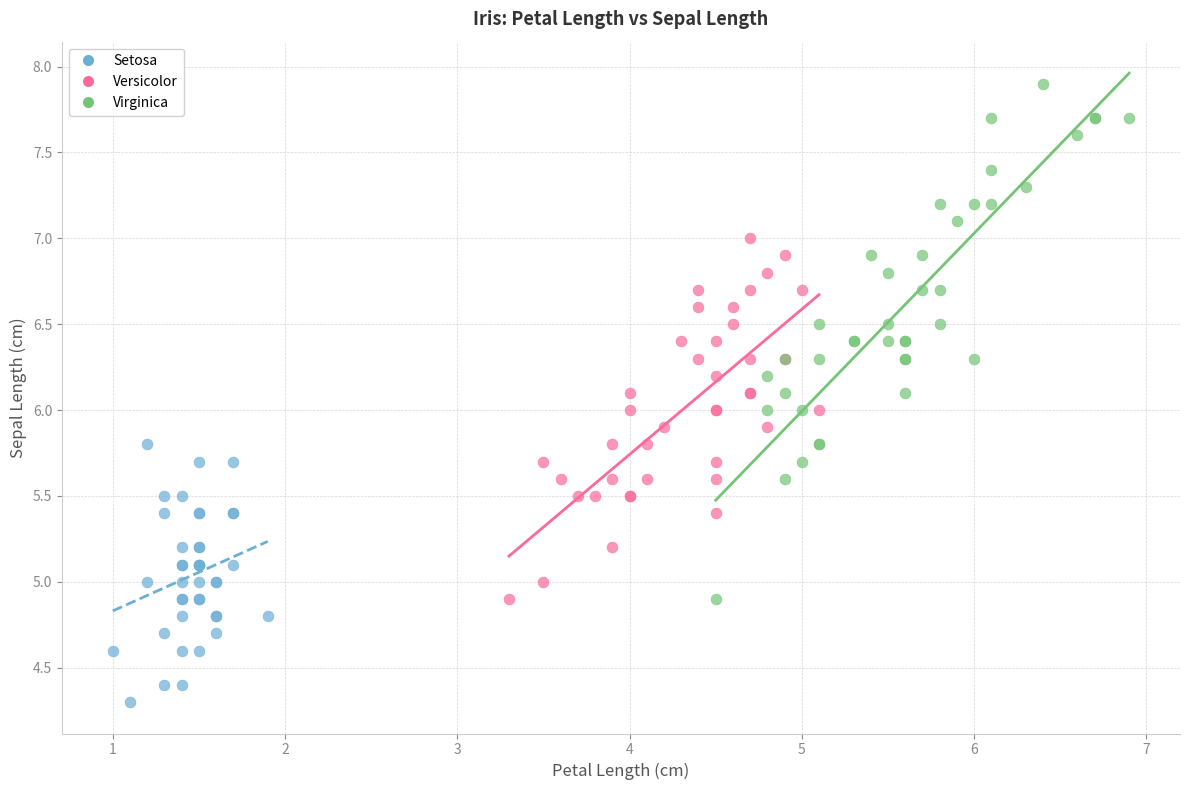

Which series contains the highest Y value?

Virginica